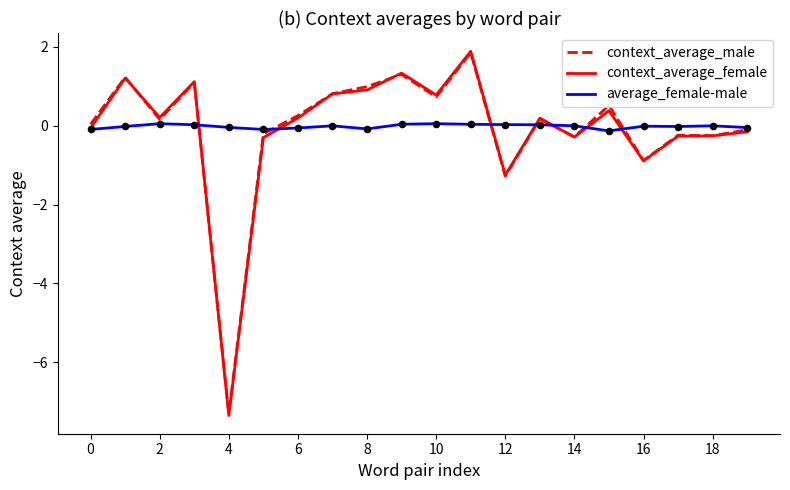

What is the highest value of the context_average_male series?

1.9